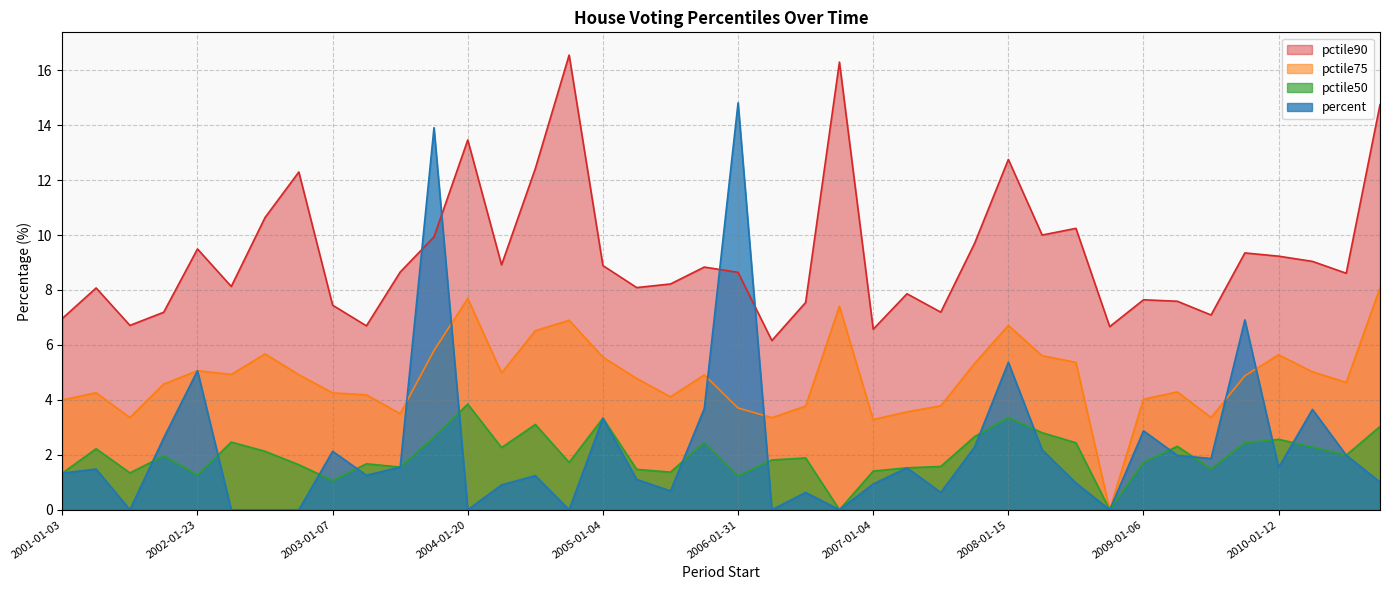

Does the chart have visible grid lines?

Yes